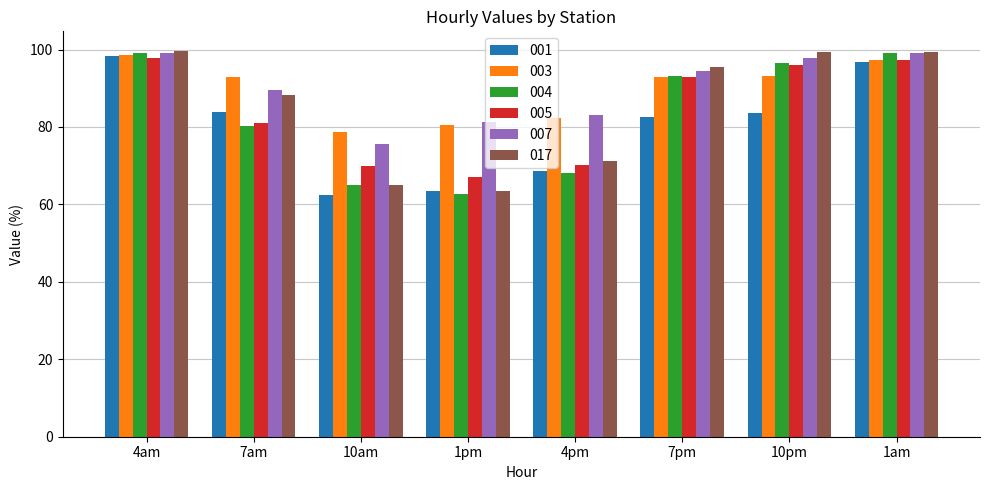

What is the label of the 4th bar from the left?

1pm